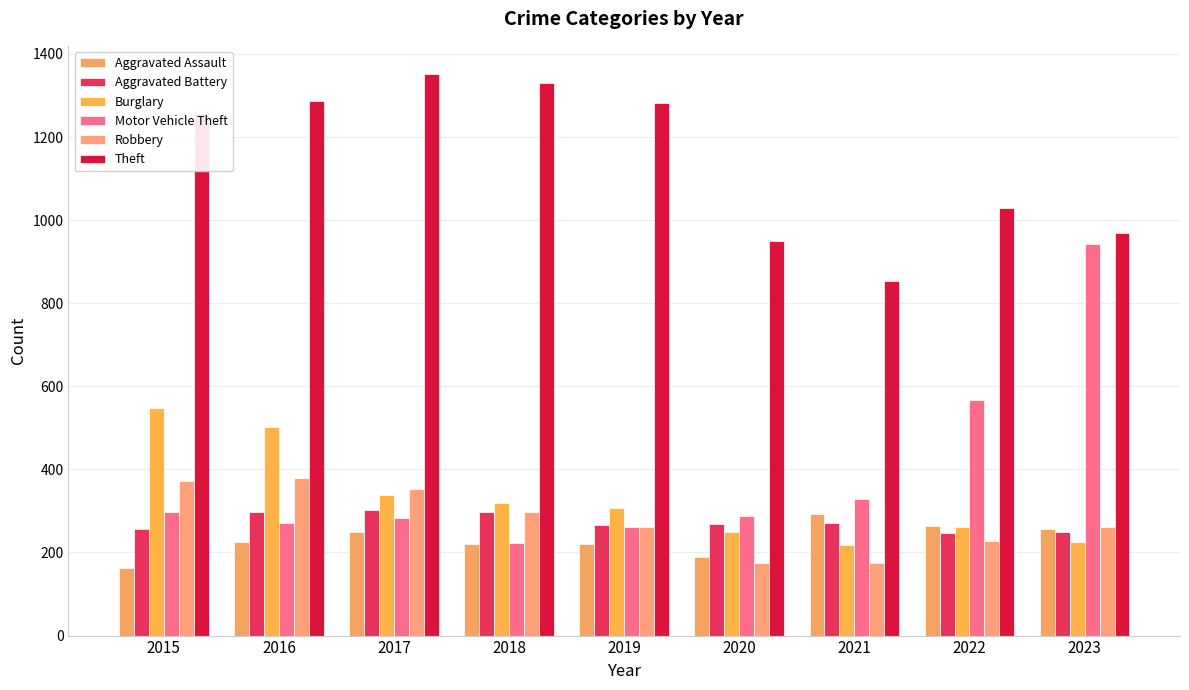

Reading left to right, what are all the values shown in this chart?

Aggravated Assault: 2015=163	2016=225	2017=249	2018=220	2019=220	2020=190	2021=293	2022=264	2023=257
Aggravated Battery: 2015=257	2016=298	2017=303	2018=297	2019=266	2020=268	2021=270	2022=246	2023=250
Burglary: 2015=549	2016=501	2017=339	2018=318	2019=307	2020=250	2021=219	2022=261	2023=226
Motor Vehicle Theft: 2015=297	2016=270	2017=283	2018=224	2019=261	2020=287	2021=328	2022=567	2023=942
Robbery: 2015=371	2016=379	2017=354	2018=298	2019=261	2020=174	2021=174	2022=227	2023=262
Theft: 2015=1258	2016=1287	2017=1352	2018=1331	2019=1282	2020=951	2021=853	2022=1029	2023=968